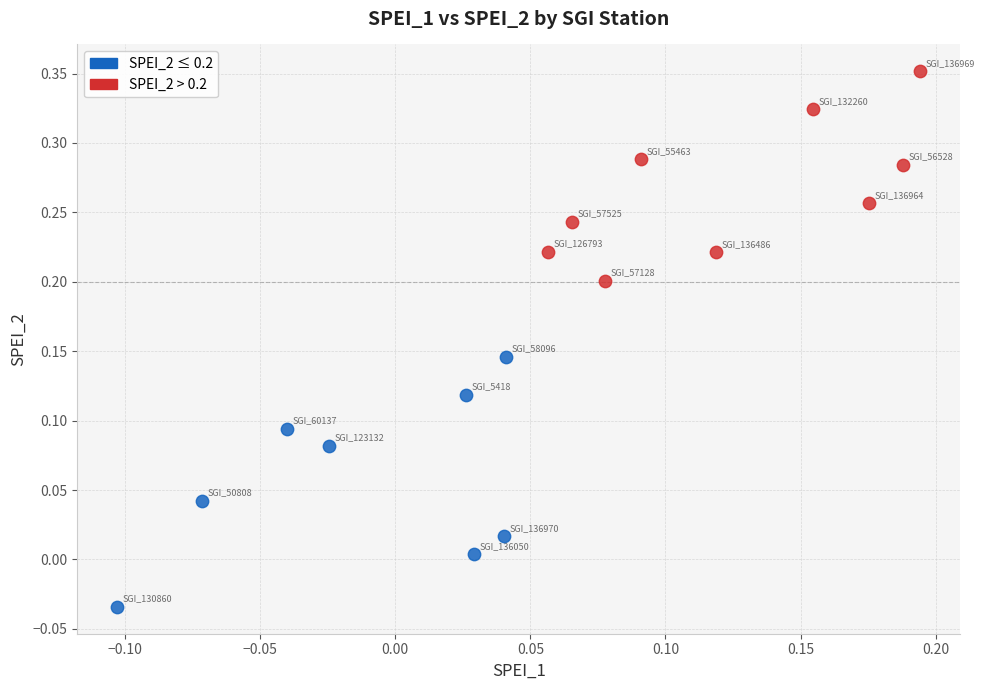

Which series reaches the maximum Y coordinate?

SPEI_2 > 0.2